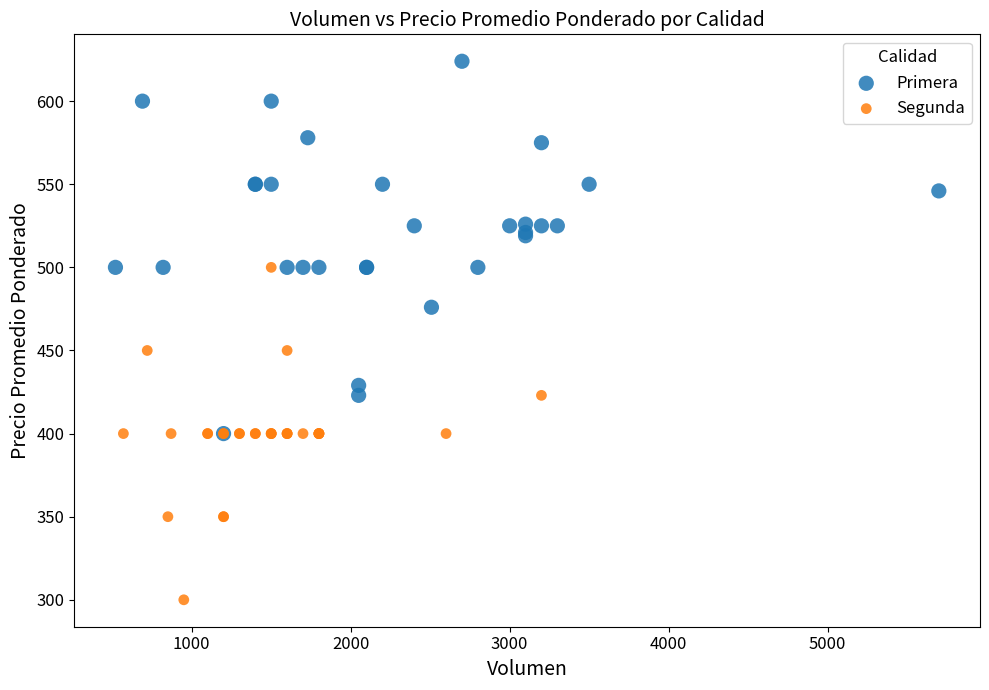

Which series has the widest spread of Y values?

Primera